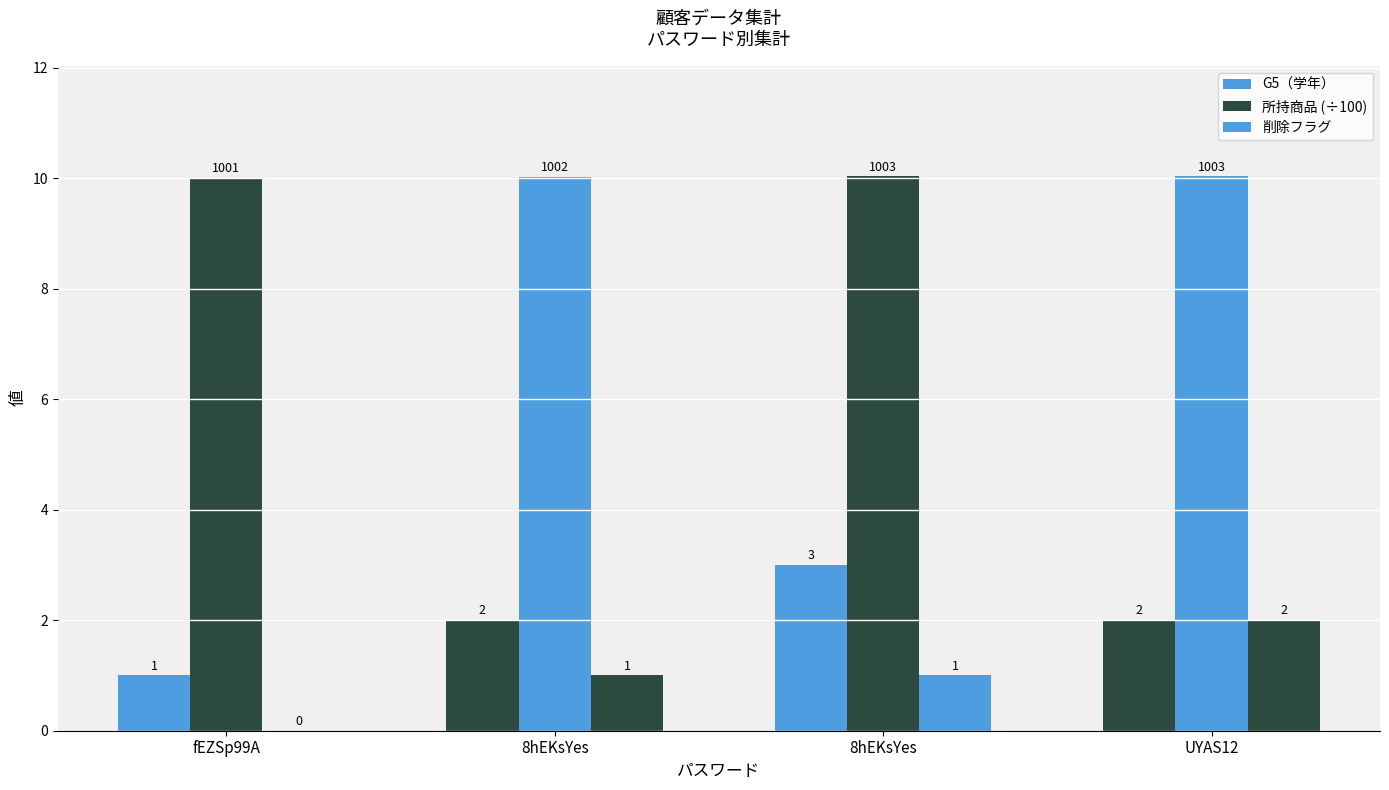

Count the number of data series in this chart.

3